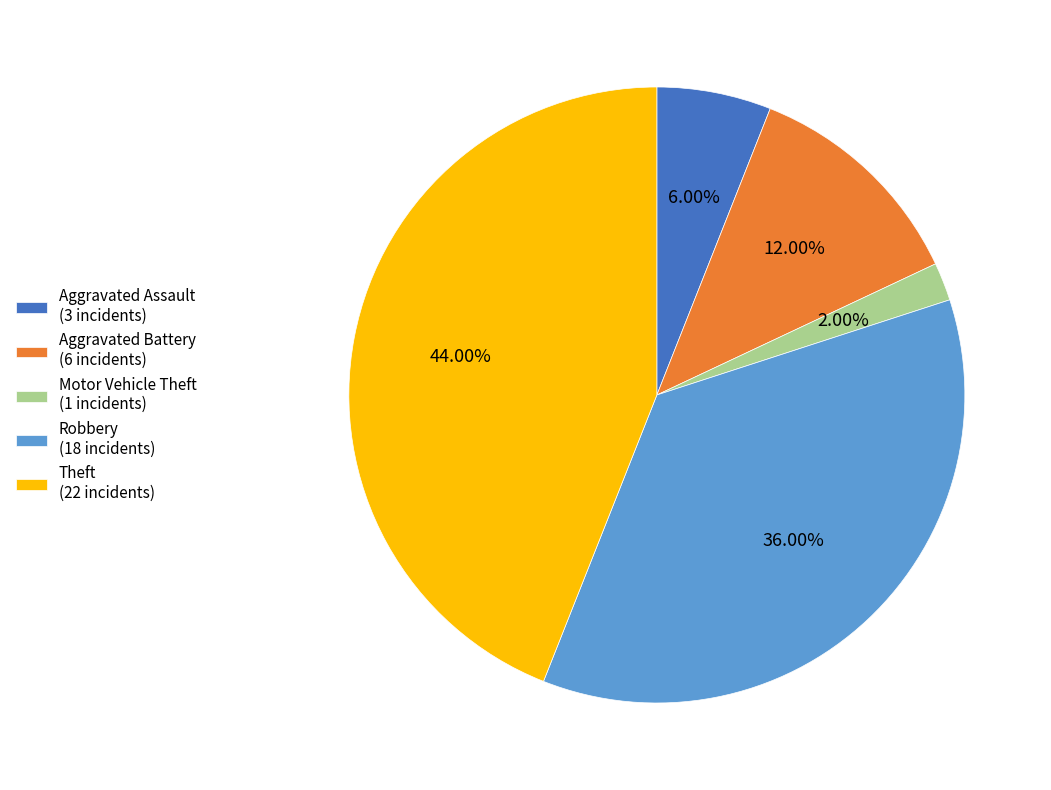

Which has a higher value, Theft (22 incidents) or Robbery (18 incidents)?

Theft (22 incidents)